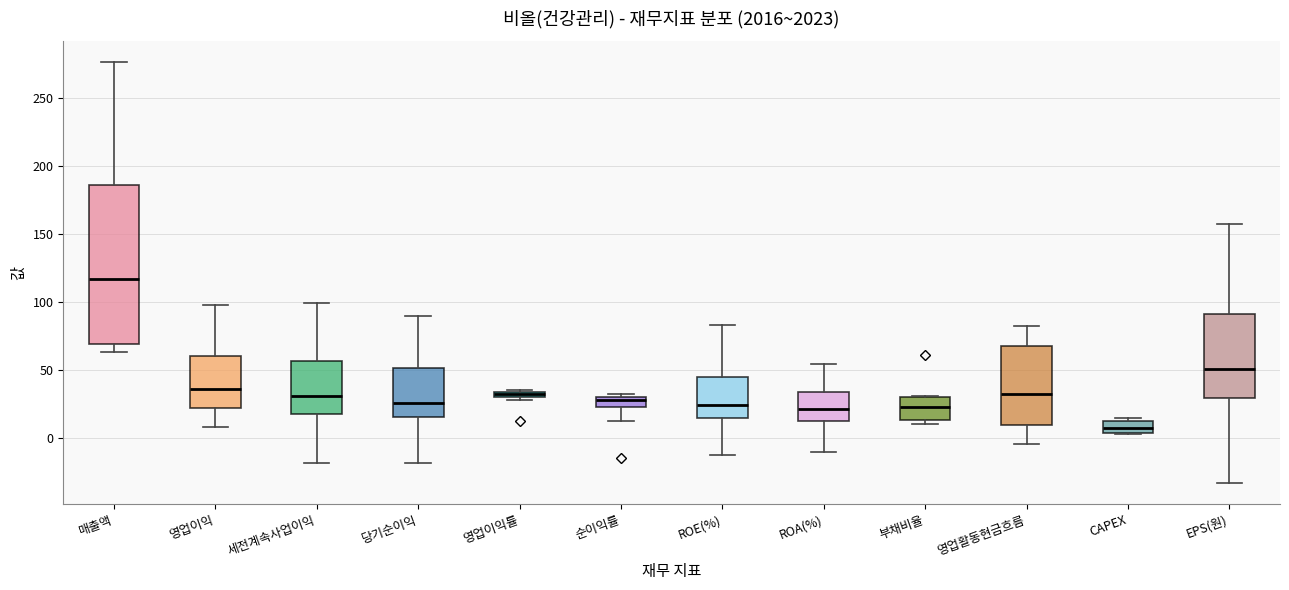

Which box has the highest median line?

매출액